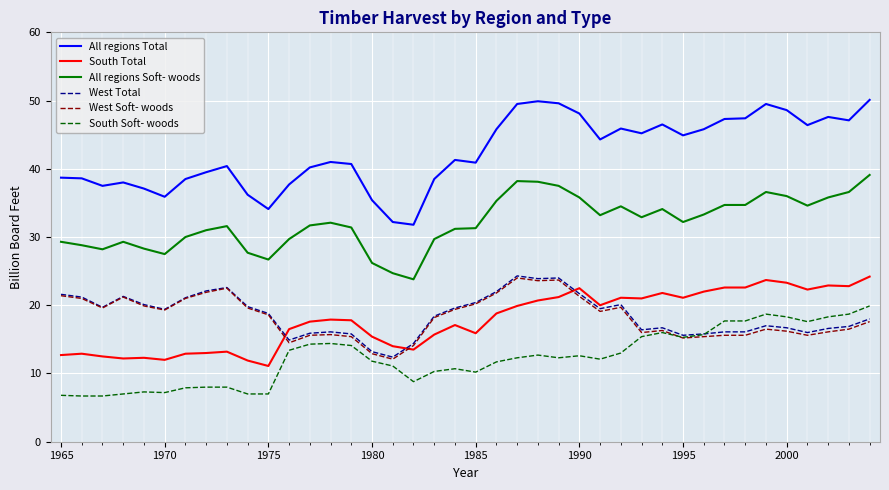

What is the maximum value for South Soft- woods?

19.9